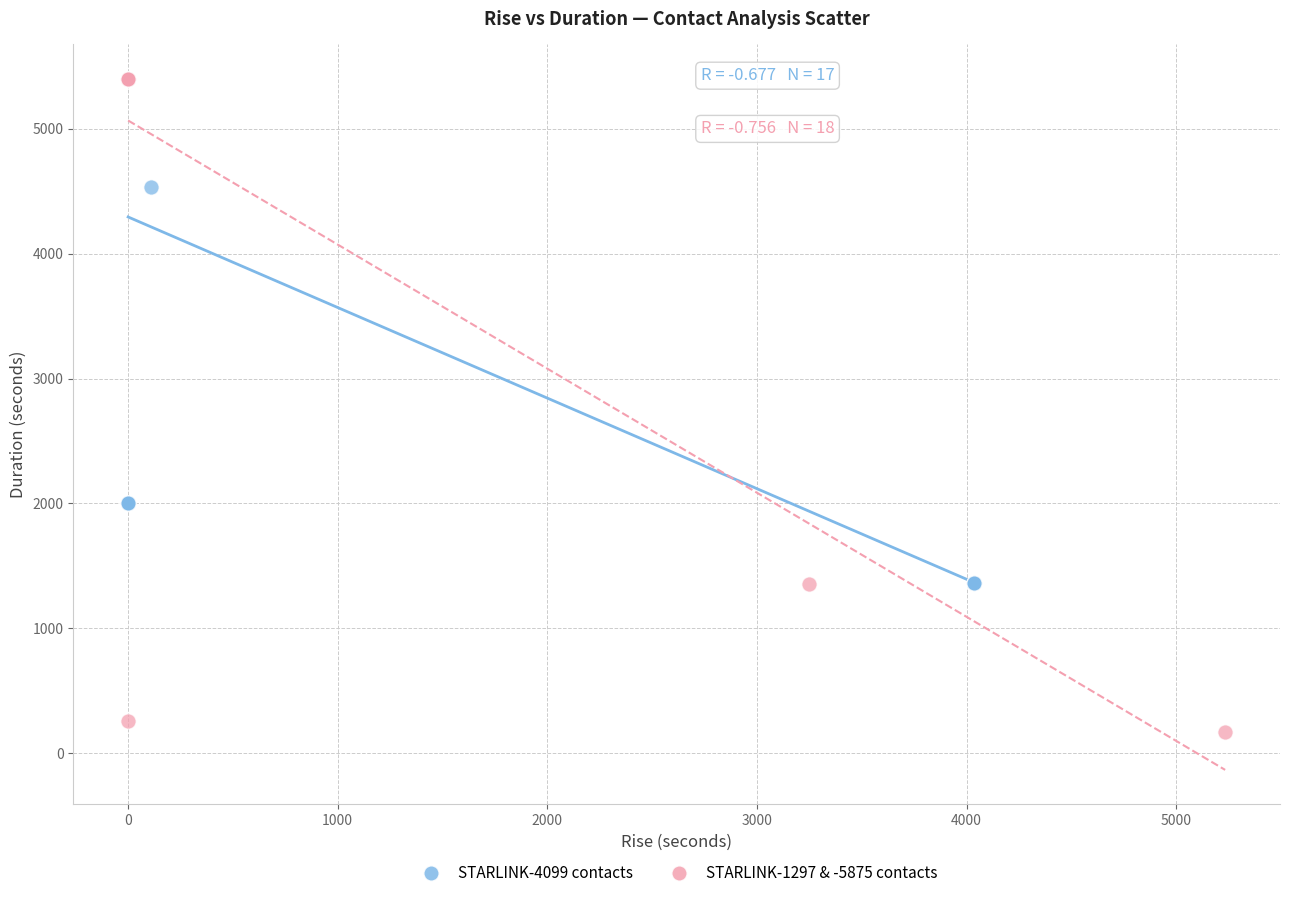

Which series reaches the minimum Y coordinate?

STARLINK-1297 & -5875 contacts